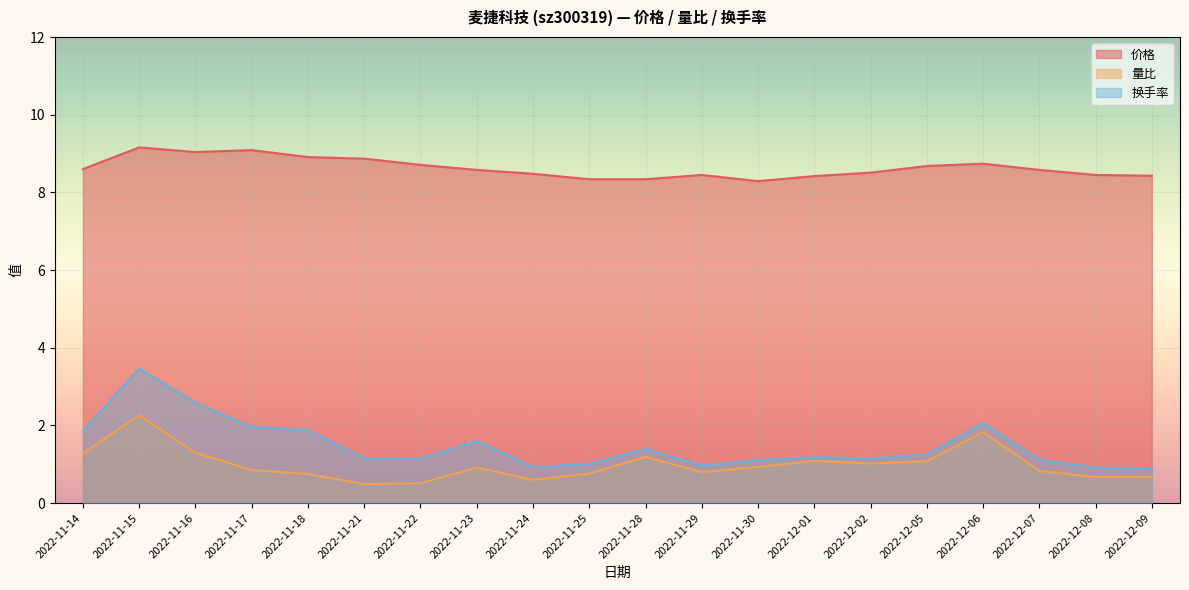

At which category is the sum across all series the highest?

2022-11-15